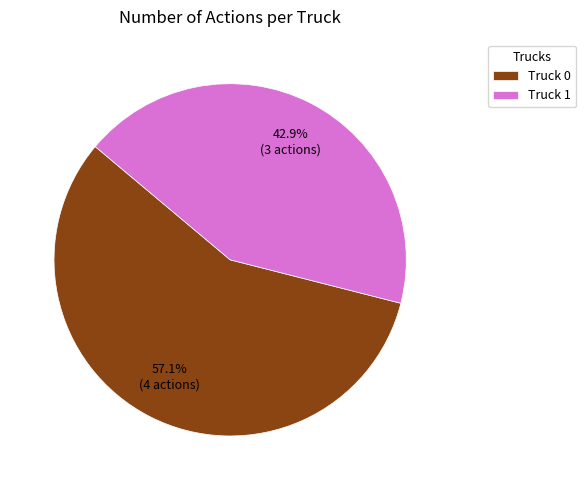

Which has a higher value, Truck 0 or Truck 1?

Truck 0